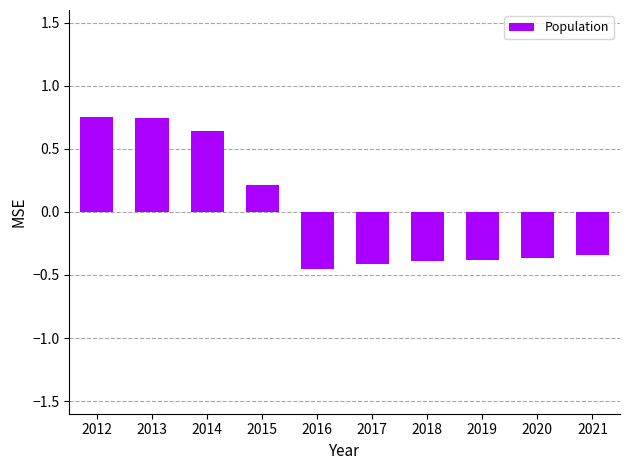

How many series are shown in this chart?

1